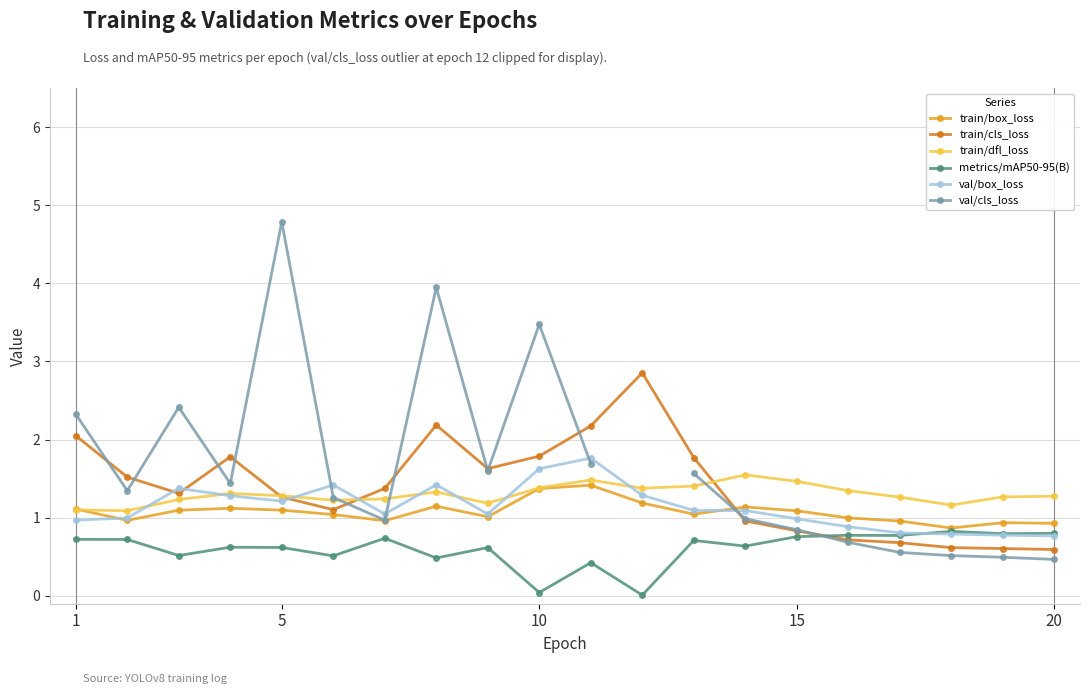

How many times do val/box_loss and train/dfl_loss cross each other?

8